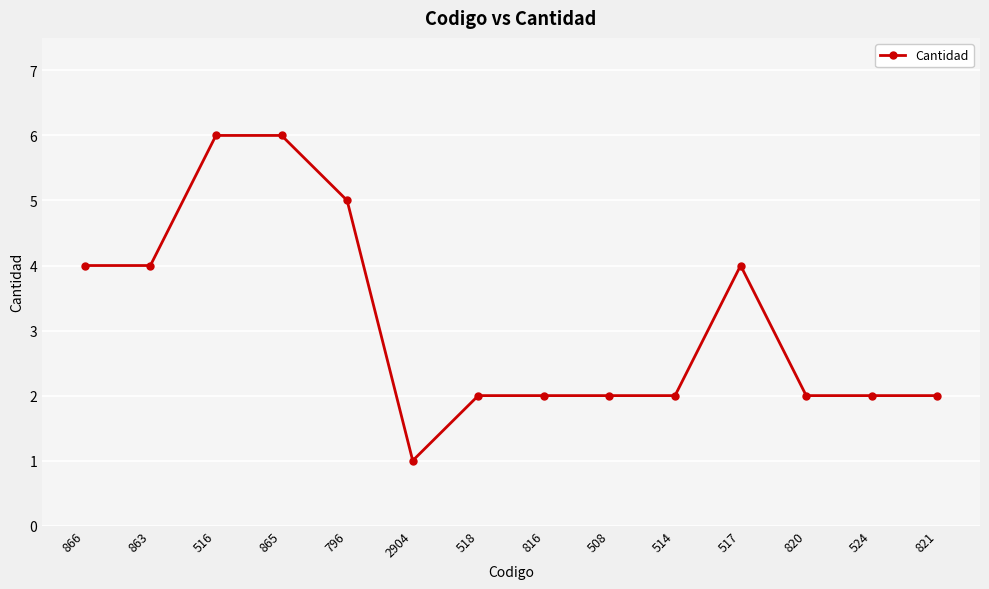

Which label corresponds to the smallest value in the chart?

2904